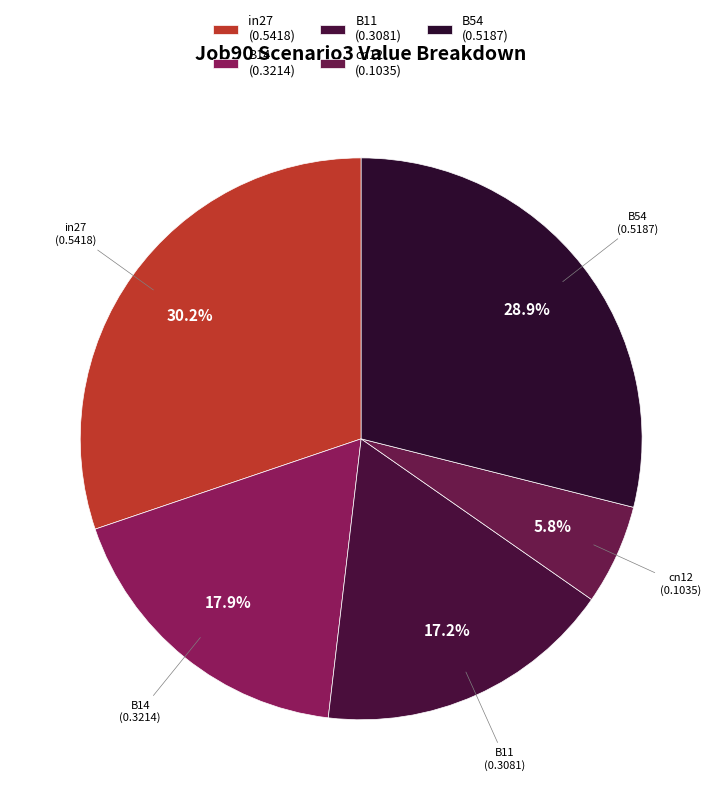

Which has a higher value, B14 or in27?

in27